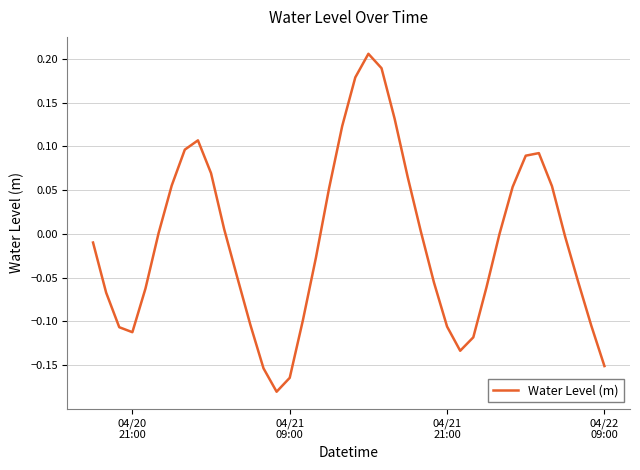

Does the chart have visible grid lines?

Yes